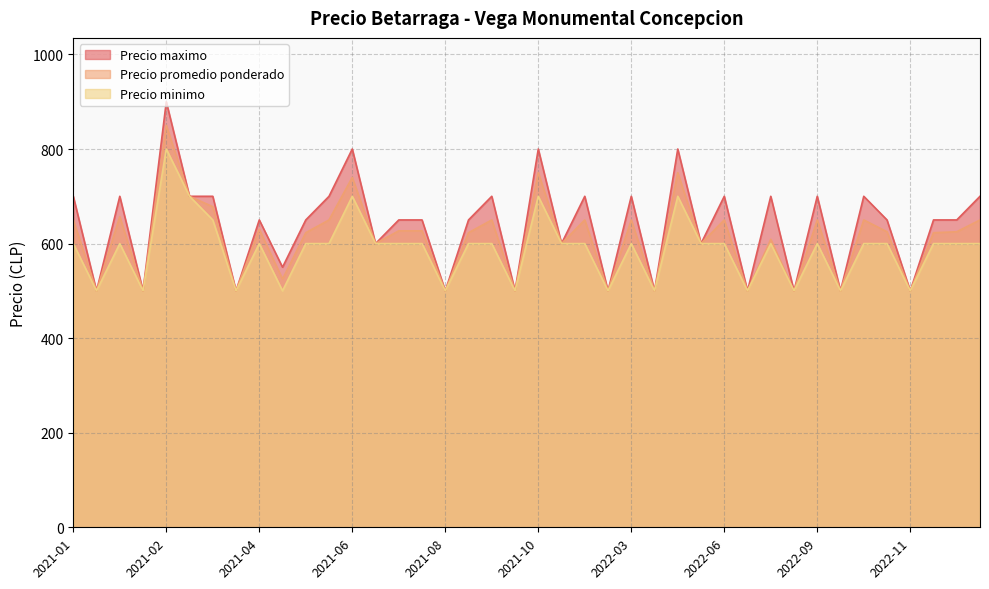

True or false: Precio maximo and Precio promedio ponderado intersect in this chart.

False